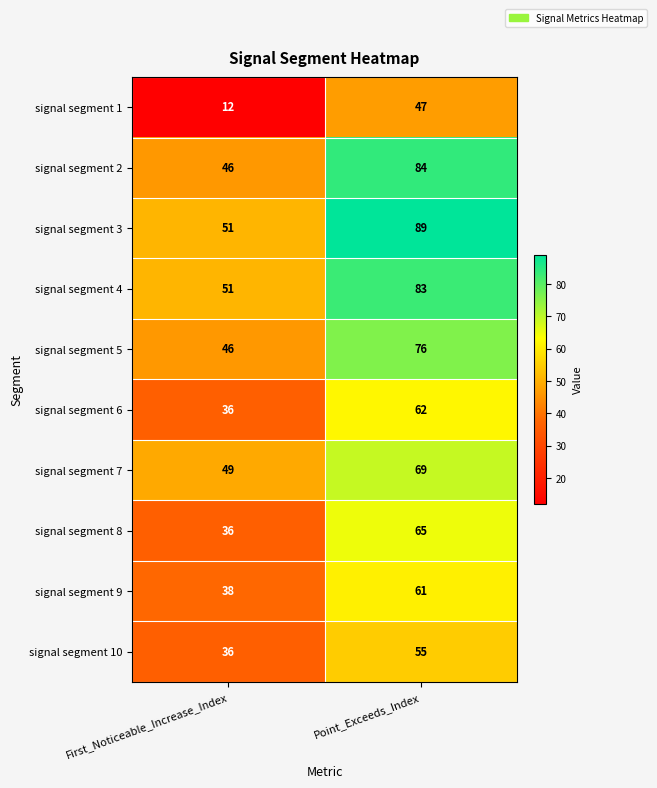

True or false: signal segment 3 has a value of 89 at Point_Exceeds_Index.

True